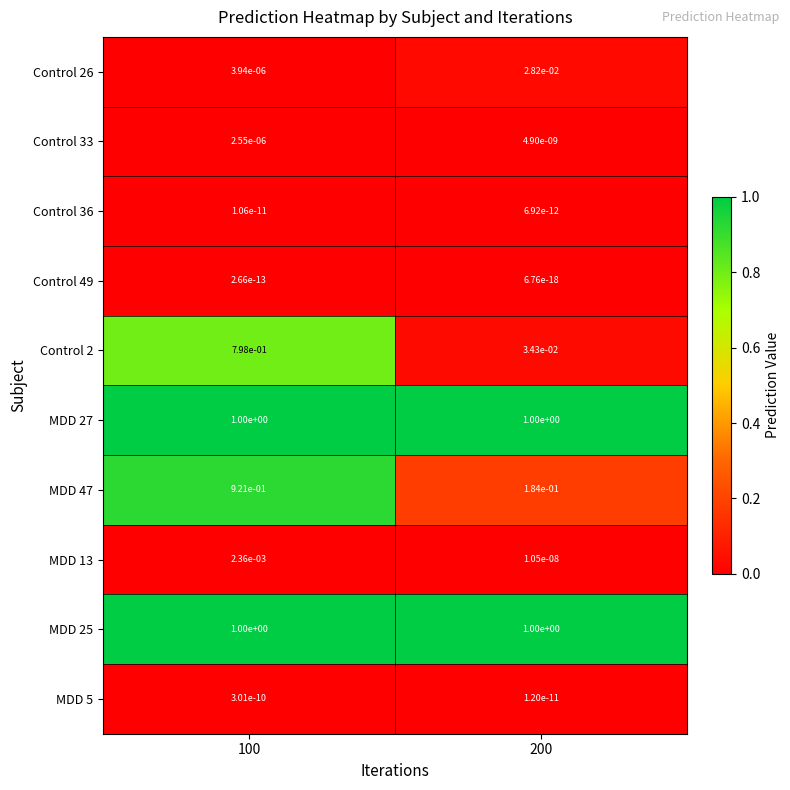

Is the value of Control 49 at 200 greater than the value of MDD 25 at 200?

No